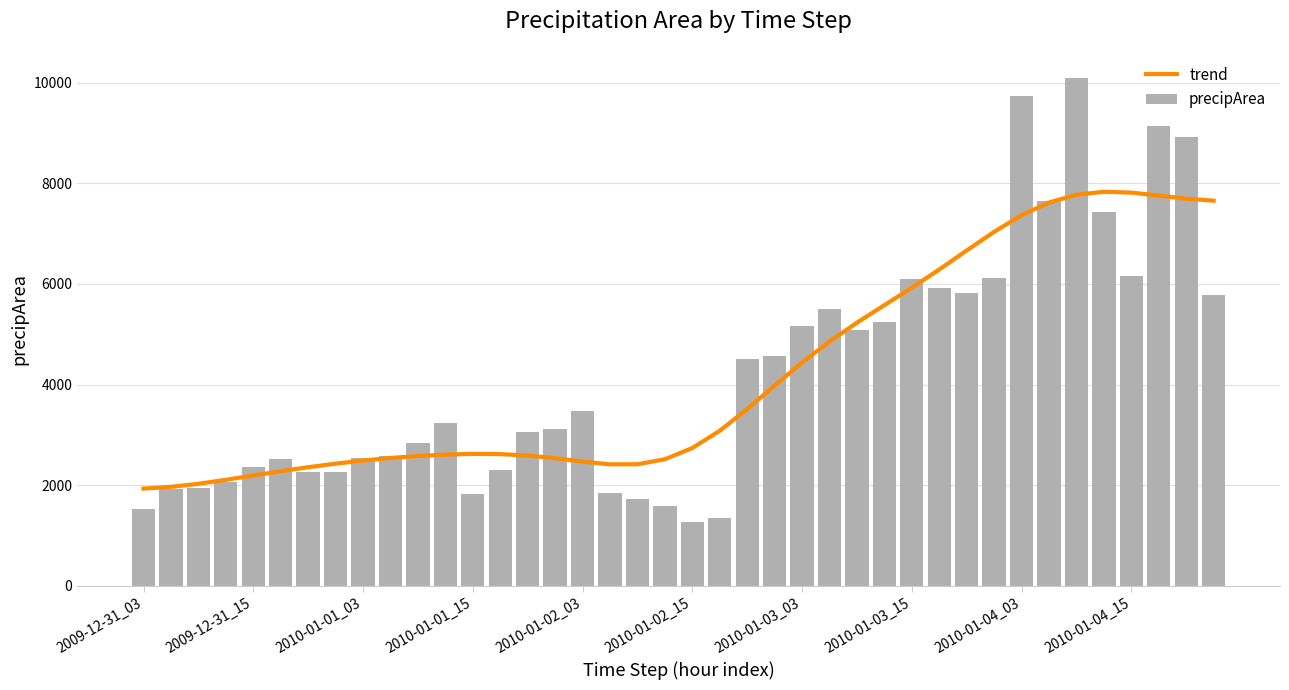

At 21, list the series in order from largest to smallest.

trend, precipArea